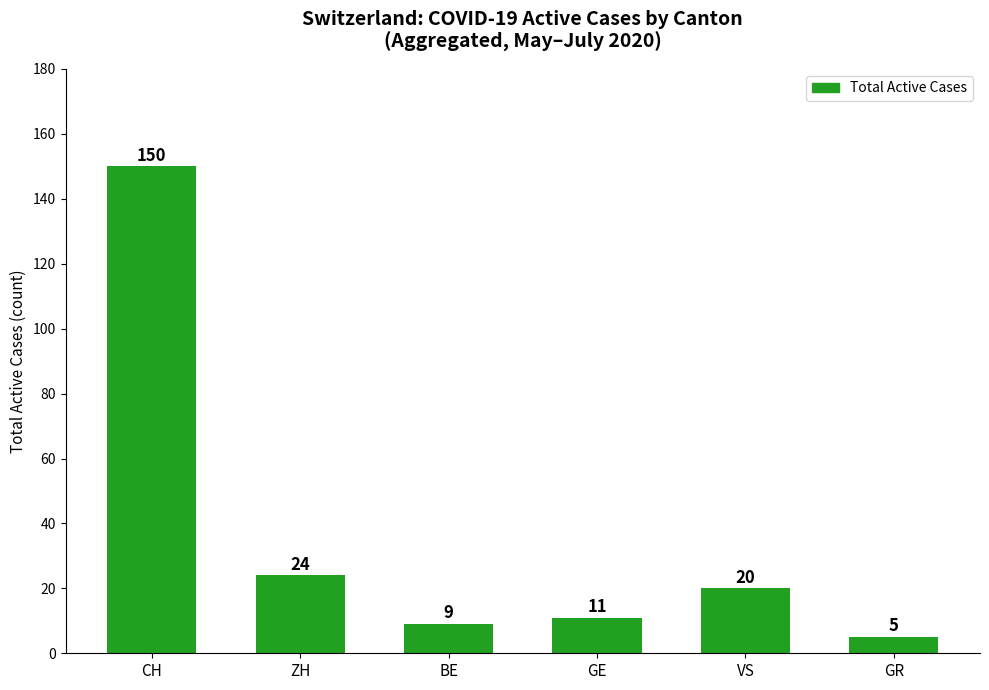

List the labels in order of value, smallest first.

GR, BE, GE, VS, ZH, CH